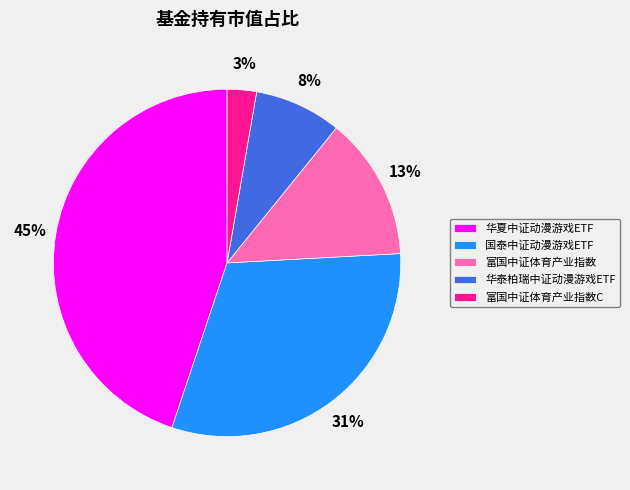

To the nearest percent, what is the average slice percentage?

20%